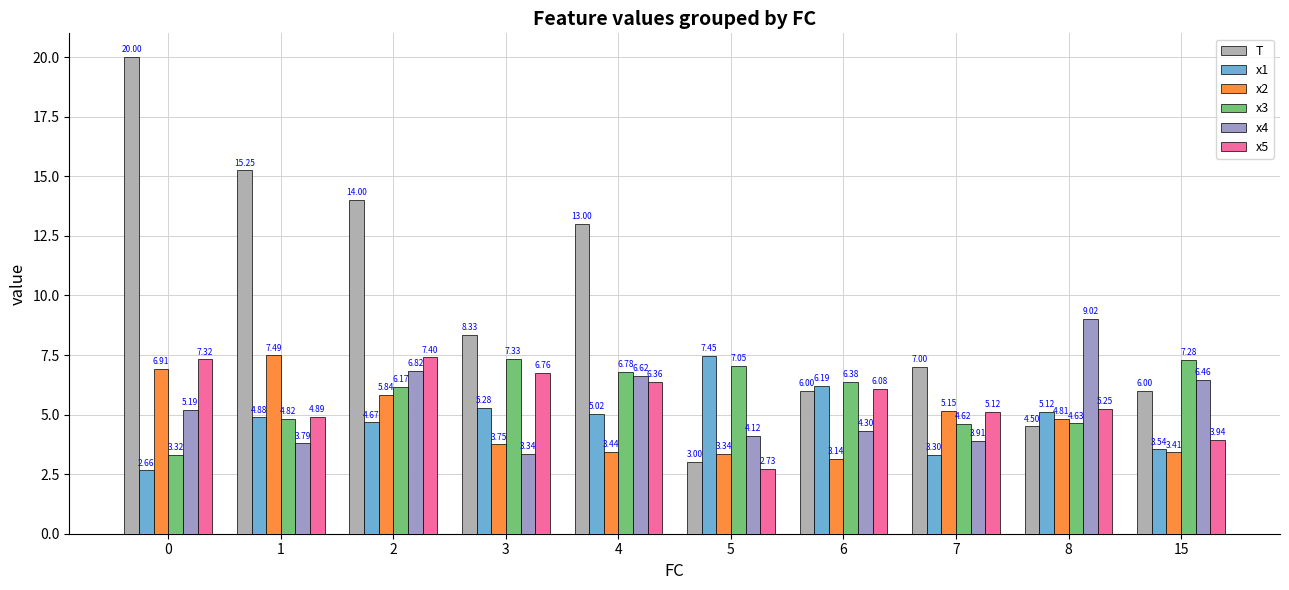

What is the highest value of the T series?

20.0